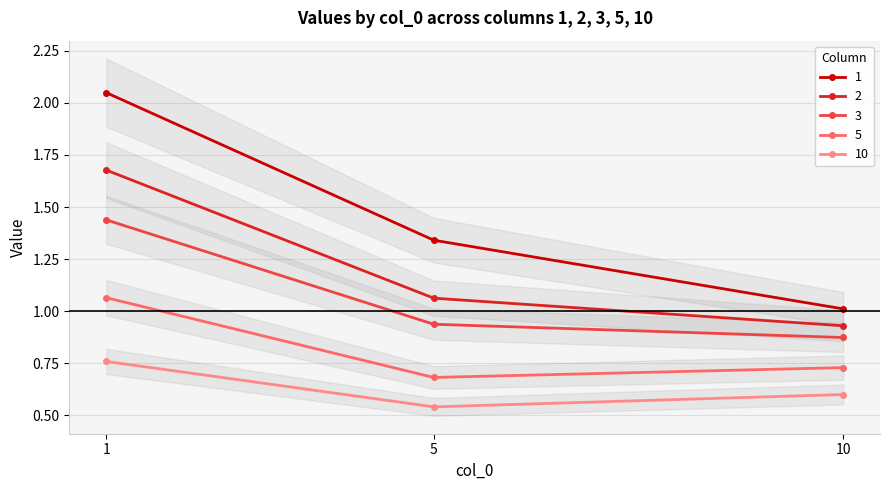

At how many categories does at least one series exceed 1?

3